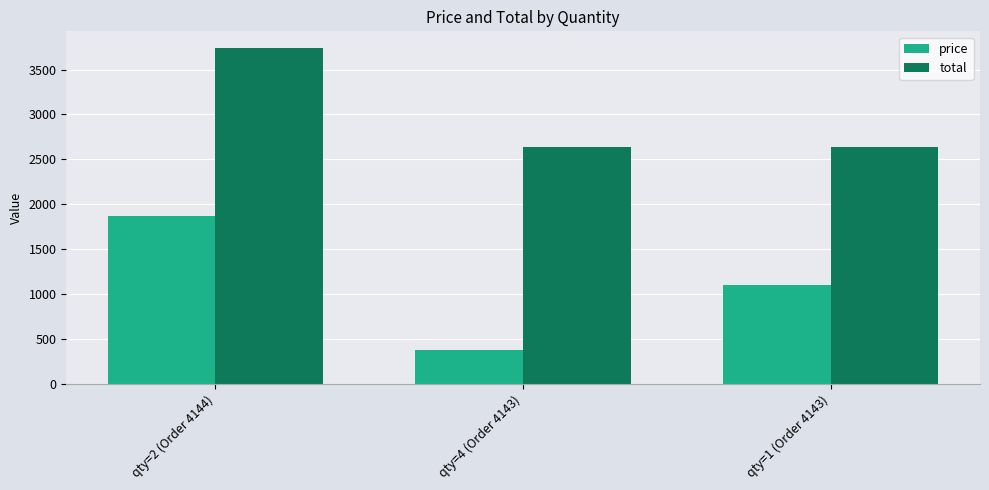

What is the lowest value of the total series?

2634.5